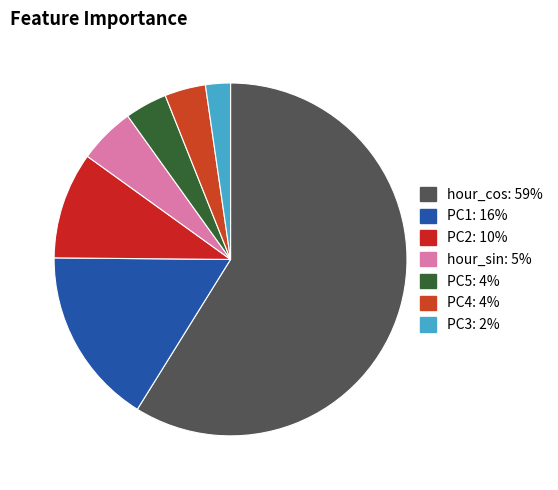

Is hour_cos the majority of the pie?

Yes